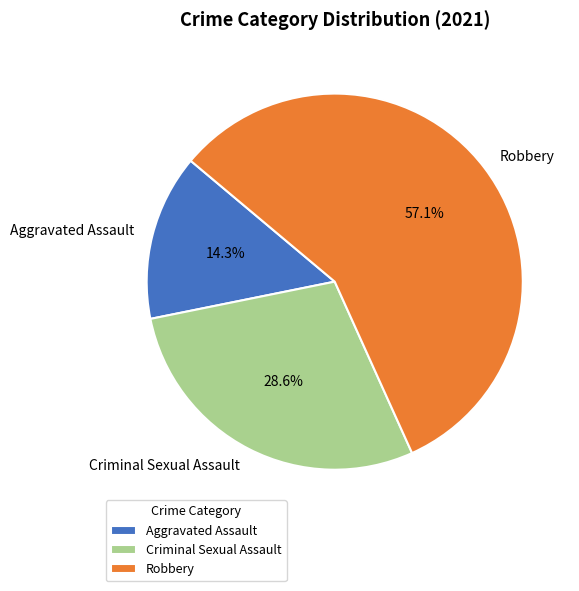

Is there any slice that represents more than half of the pie?

Yes